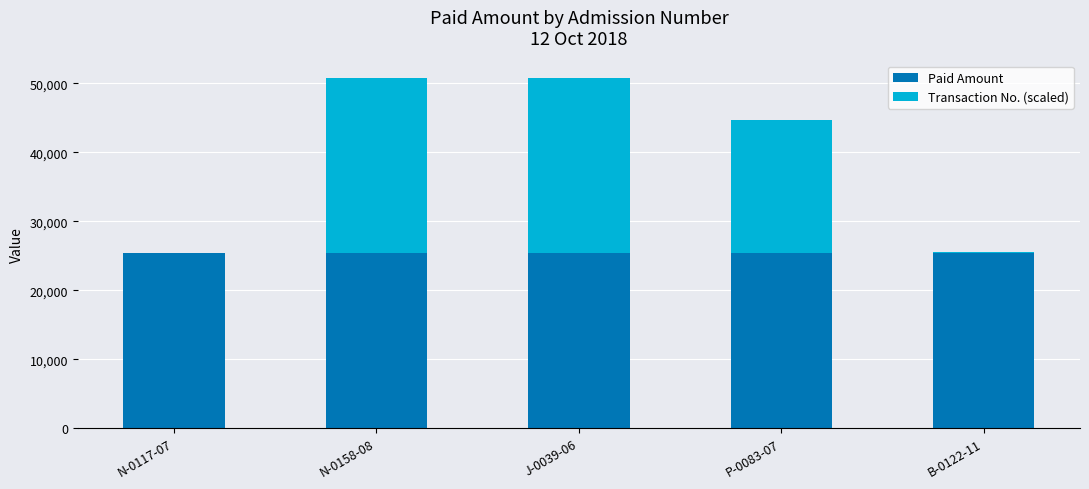

What is the total value across all series at J-0039-06?

50800.0